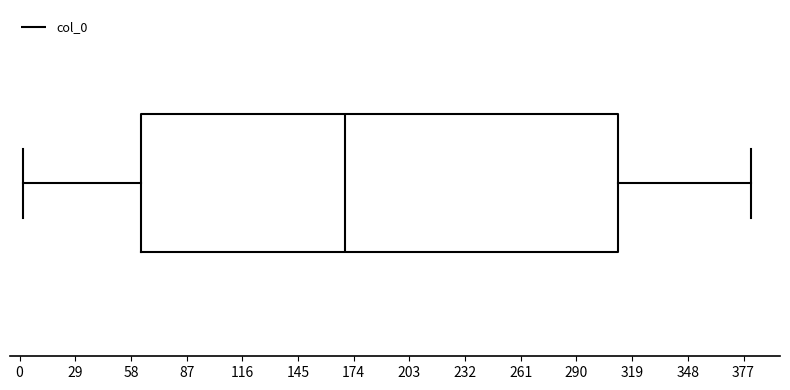

Where does the right whisker of the box end on the x-axis? The values are not printed on the chart, so give them approximately, as read against the axis.

380